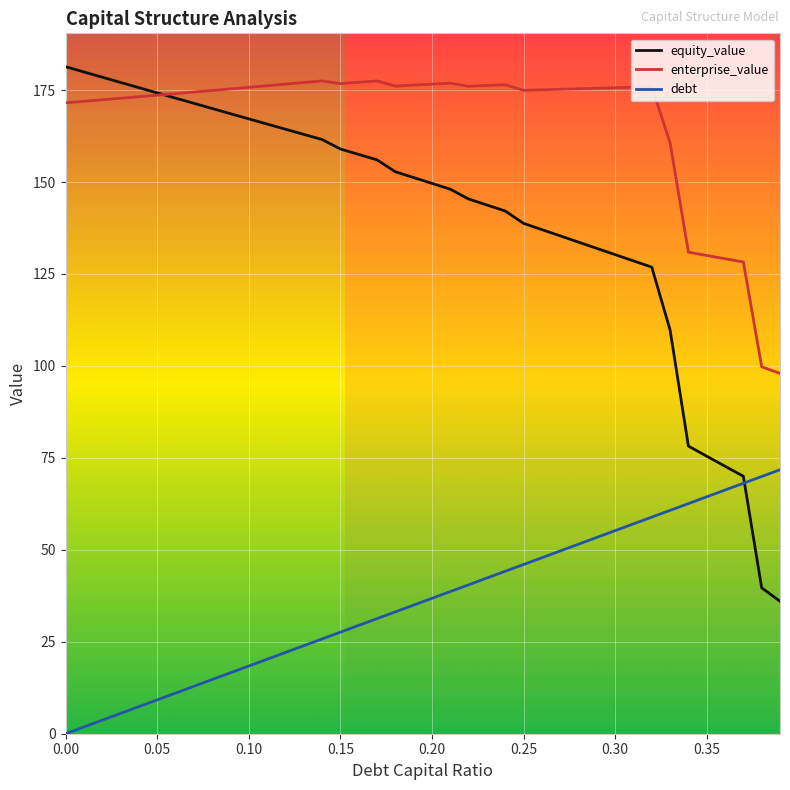

Which series has the largest range (max minus min)?

equity_value